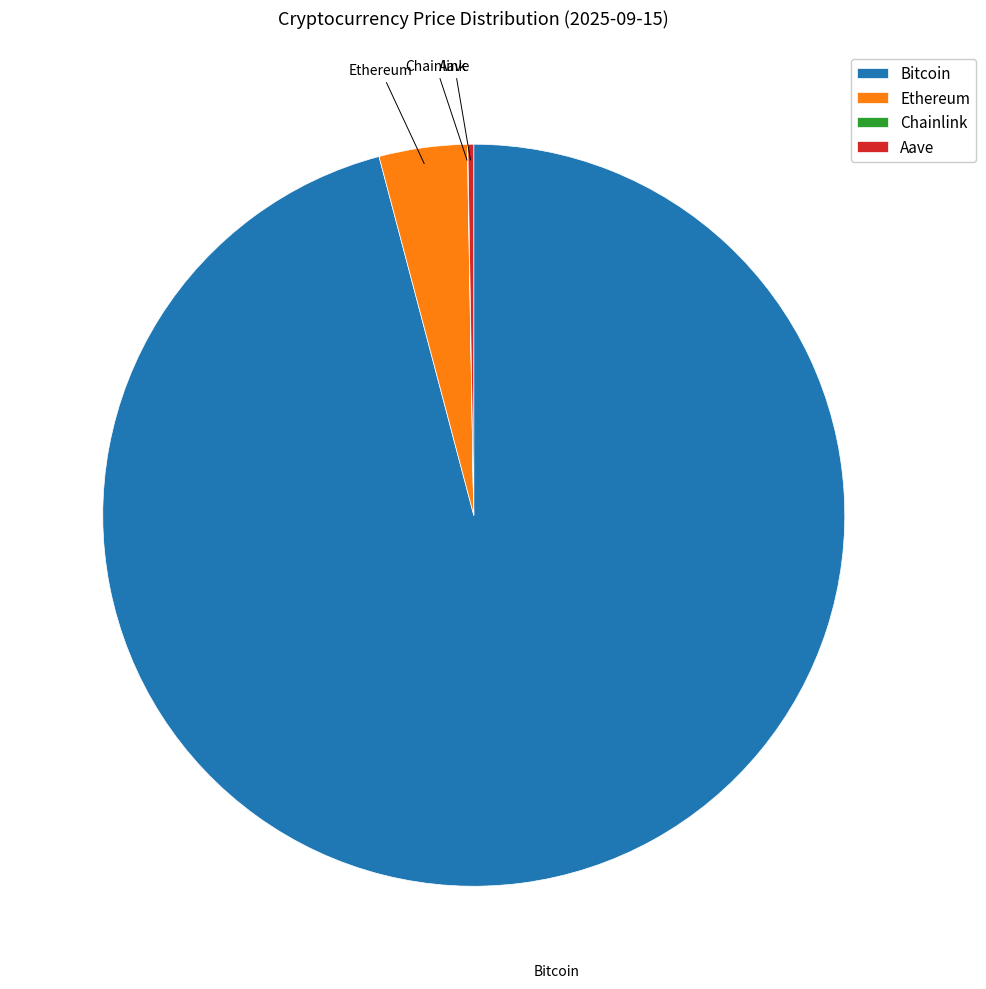

What is the largest slice in the pie chart?

Bitcoin